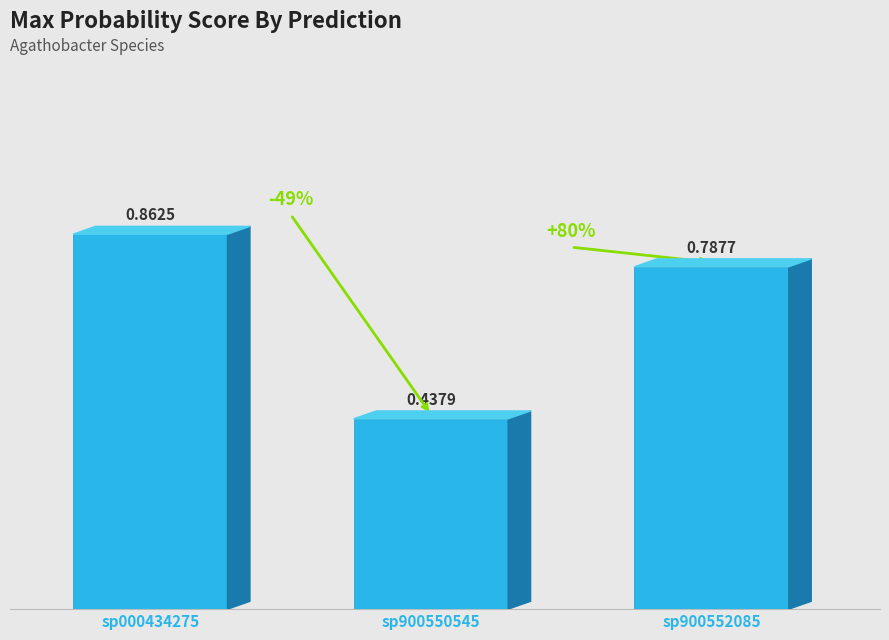

List the labels in order of value, smallest first.

sp900550545, sp900552085, sp000434275